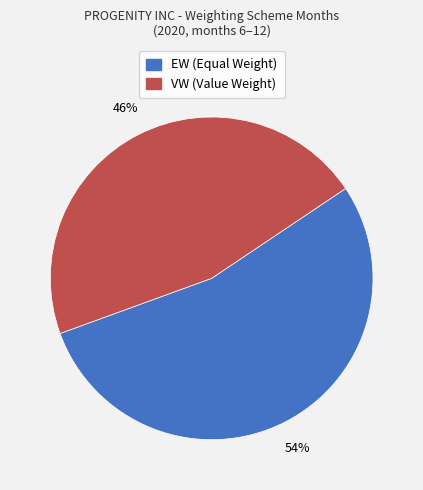

Which has a higher value, VW (Value Weight) or EW (Equal Weight)?

EW (Equal Weight)